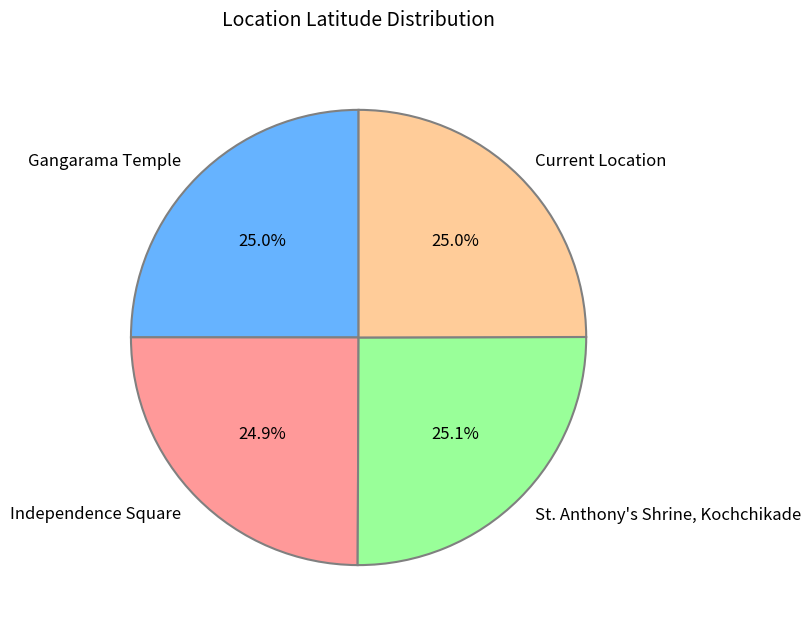

Does any single category account for the majority?

No